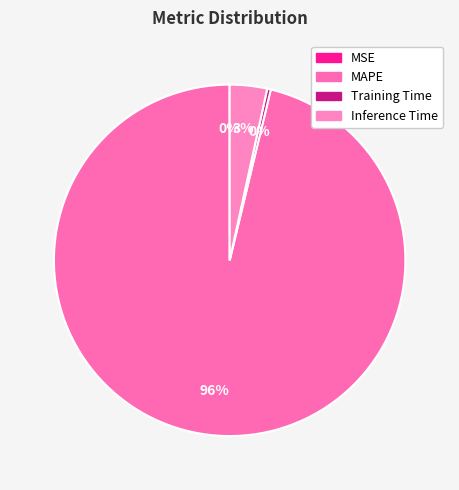

True or false: Inference Time accounts for 3% of the total.

True